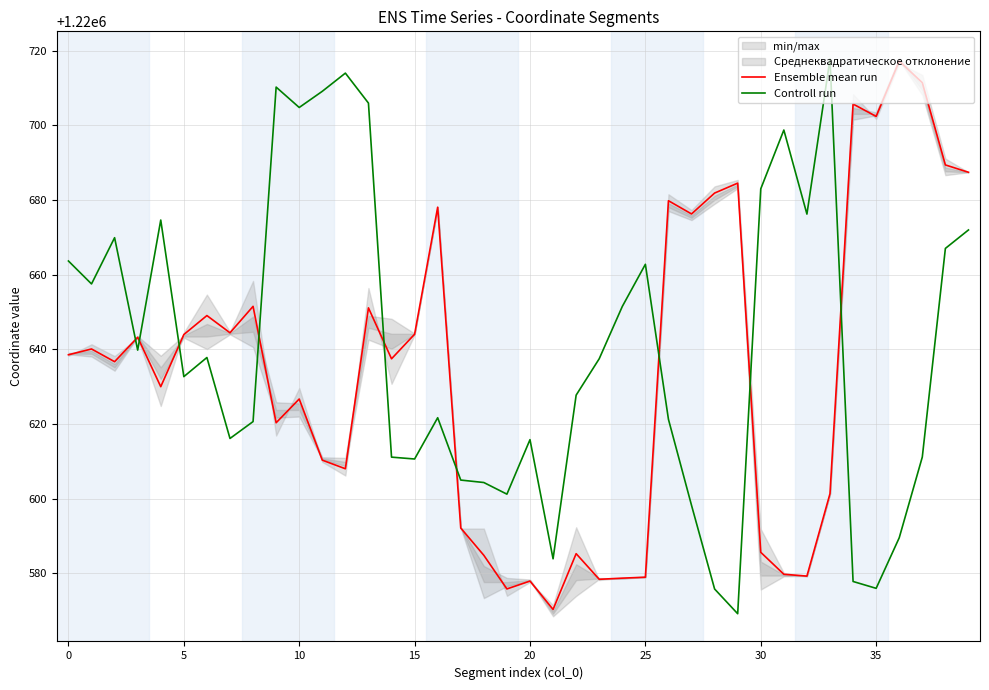

Count the number of categories in the chart.

40